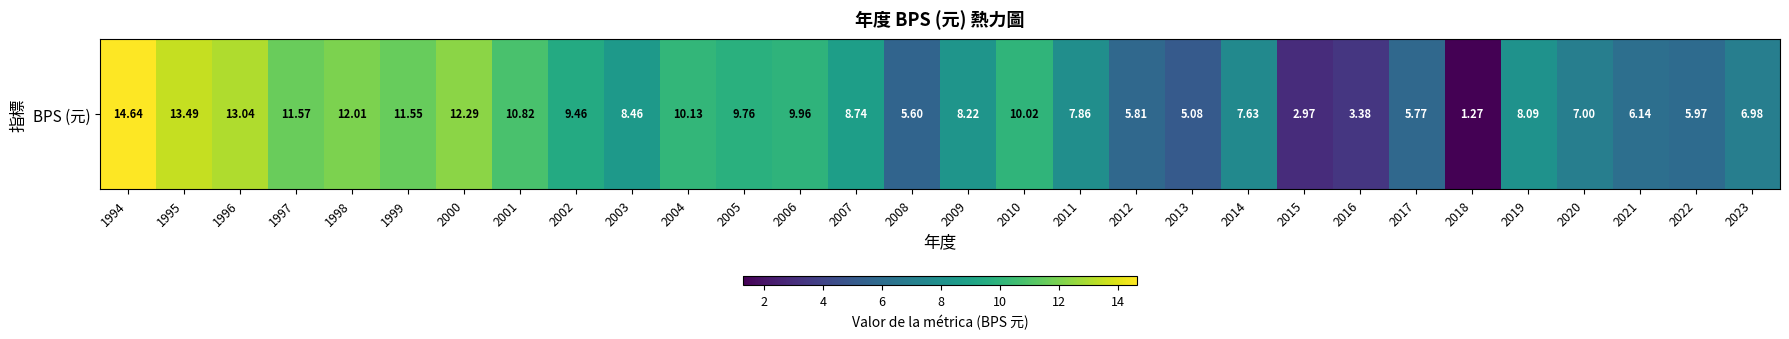

What is the difference between the maximum and minimum values?

13.4